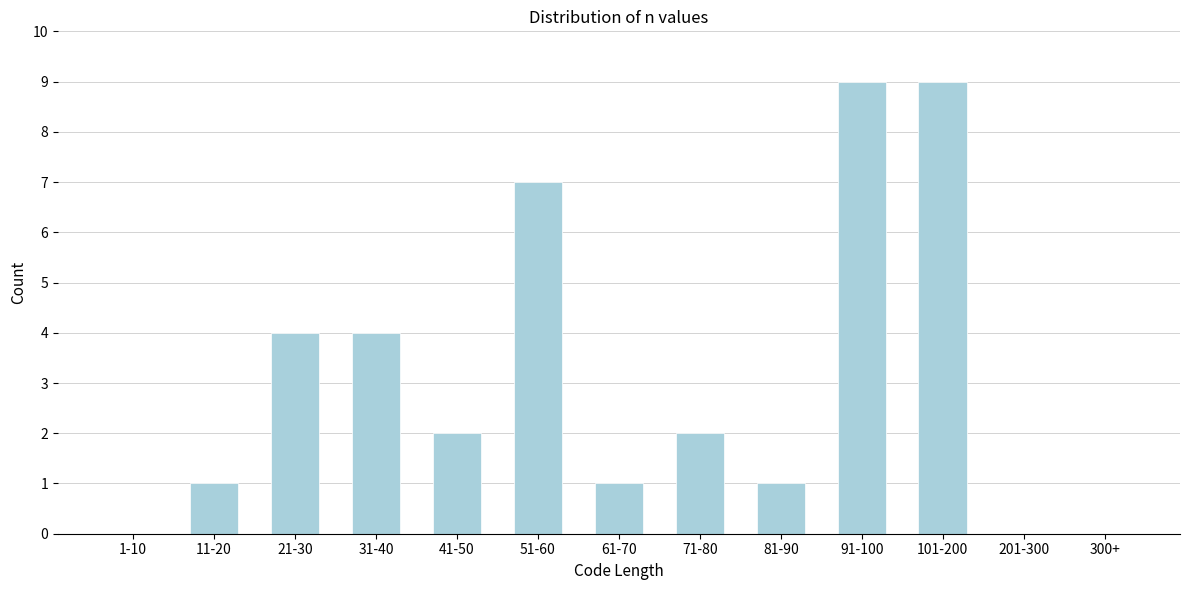

Reading left to right, list all the values displayed in this chart.

1-10=0	11-20=1	21-30=4	31-40=4	41-50=2	51-60=7	61-70=1	71-80=2	81-90=1	91-100=9	101-200=9	201-300=0	300+=0